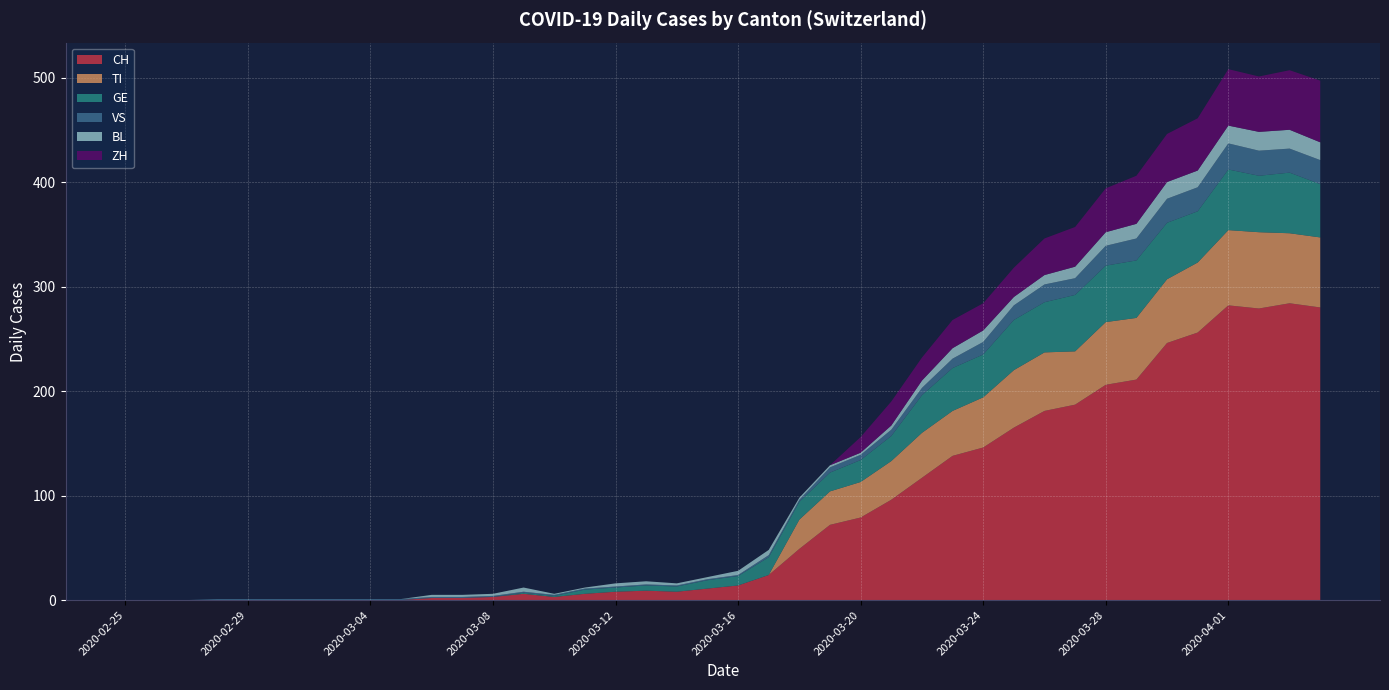

Reading left to right, transcribe all the data shown in this chart.

CH: 0	0	0	0	0	0	0	0	0	0	2	2	3	6	3	6	8	9	8	11	14	24	49	72	79	96	117	138	146	165	181	187	206	211	246	256	282	279	284	280
TI: 0	0	0	0	0	0	0	0	0	0	0	0	0	0	0	0	0	0	0	0	0	0	28	32	34	37	43	43	48	55	56	51	60	59	61	67	72	73	67	67
GE: 0	0	0	0	0	0	0	0	0	0	0	0	0	1	1	4	4	5	5	8	9	17	17	18	21	24	36	41	41	48	48	54	54	55	54	49	58	54	58	51
VS: 0	0	0	1	1	1	1	1	1	1	1	1	1	1	1	1	1	1	1	1	1	2	2	5	5	6	7	9	12	14	17	16	19	21	23	23	25	24	23	23
BL: 0	0	0	0	0	0	0	0	0	0	2	2	2	4	1	1	3	3	2	2	4	5	2	2	2	4	7	10	11	8	9	11	13	14	16	16	17	18	18	17
ZH: 0	0	0	0	0	0	0	0	0	0	0	0	0	0	0	0	0	0	0	0	0	0	0	0	15	23	22	27	26	28	35	38	42	46	46	50	54	53	57	59